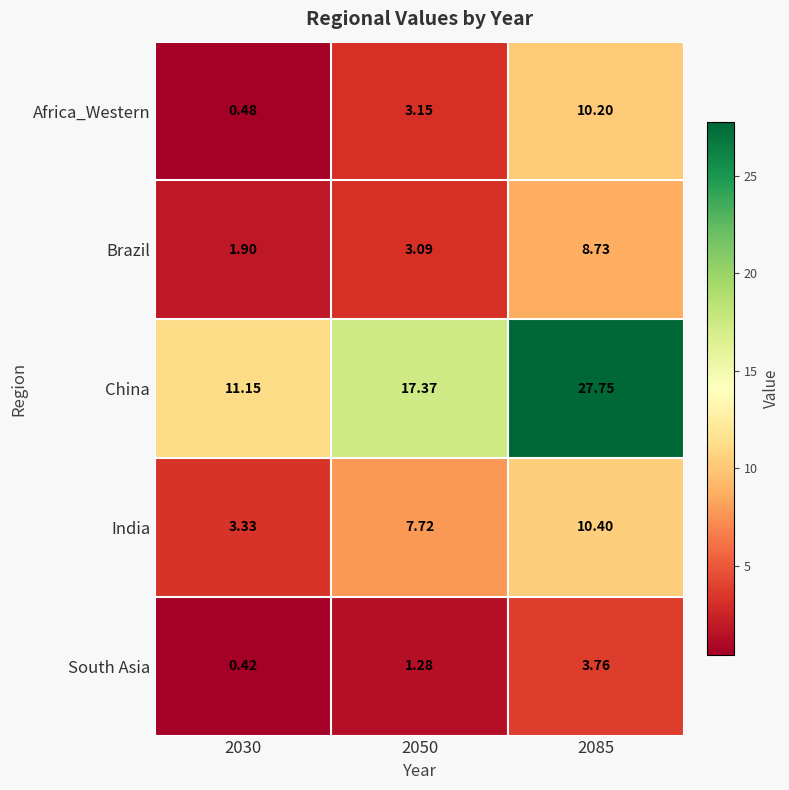

Rank the series by their maximum value, from lowest to highest.

South Asia, Brazil, Africa_Western, India, China